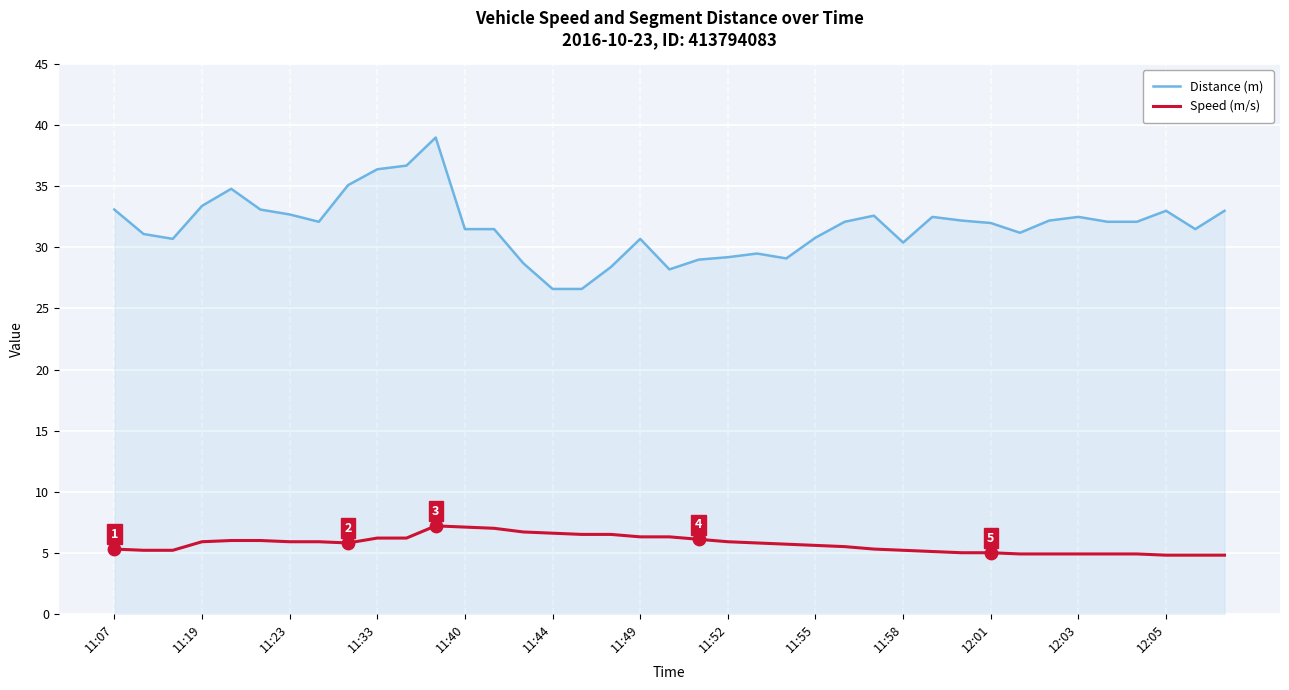

Which series has the widest spread of values?

Distance (m)